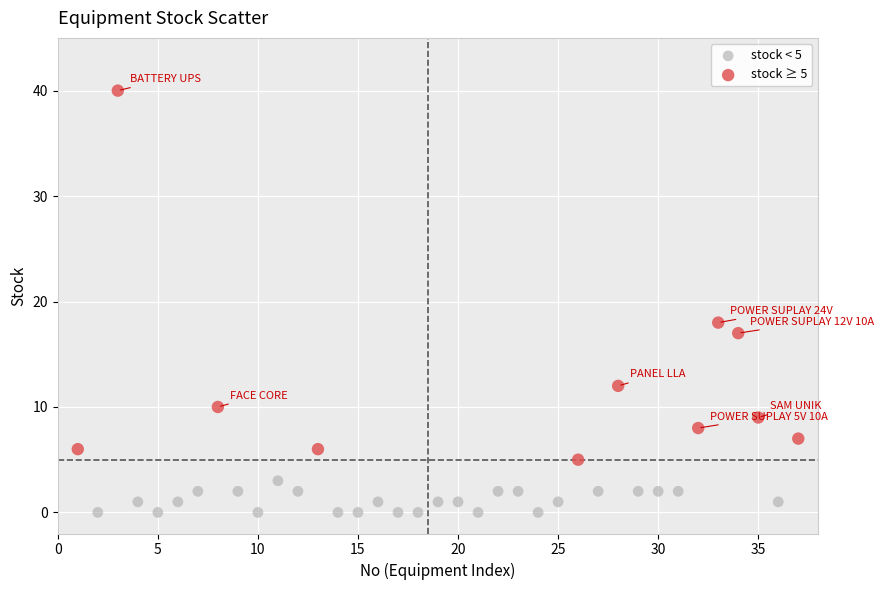

What are all the series names shown in the legend?

stock < 5, stock ≥ 5